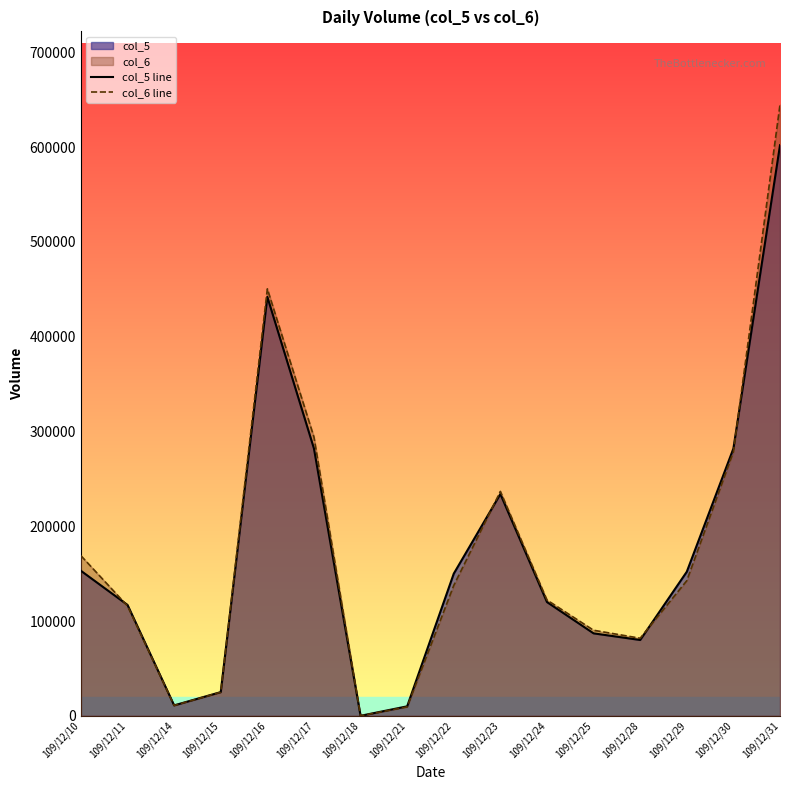

What is the greatest value displayed?

644740